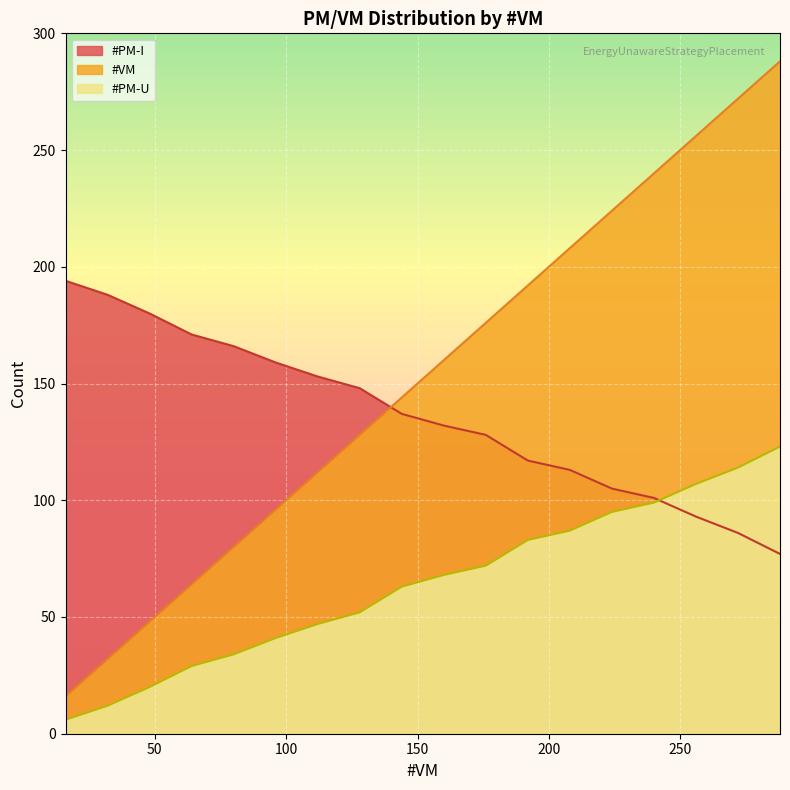

What are all the series names shown in the legend?

#VM, #PM-U, #PM-I